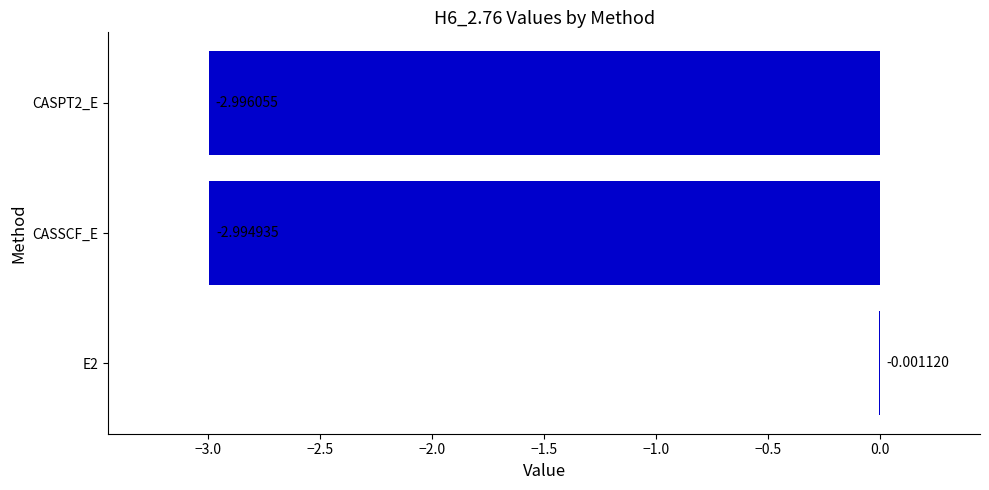

Between CASSCF_E and CASPT2_E, which is larger?

CASSCF_E